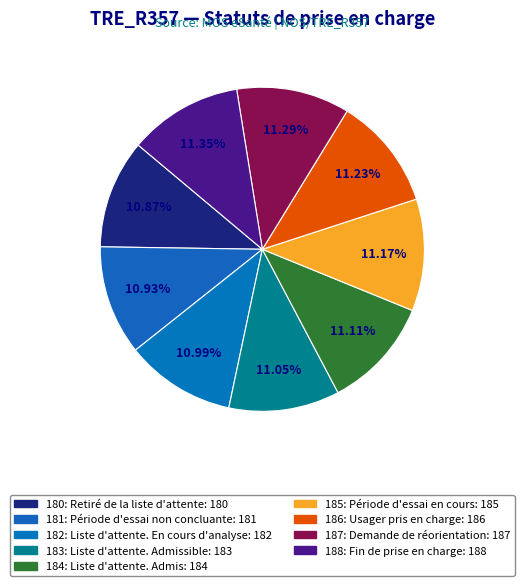

To the nearest percent, what is the average slice percentage?

11%